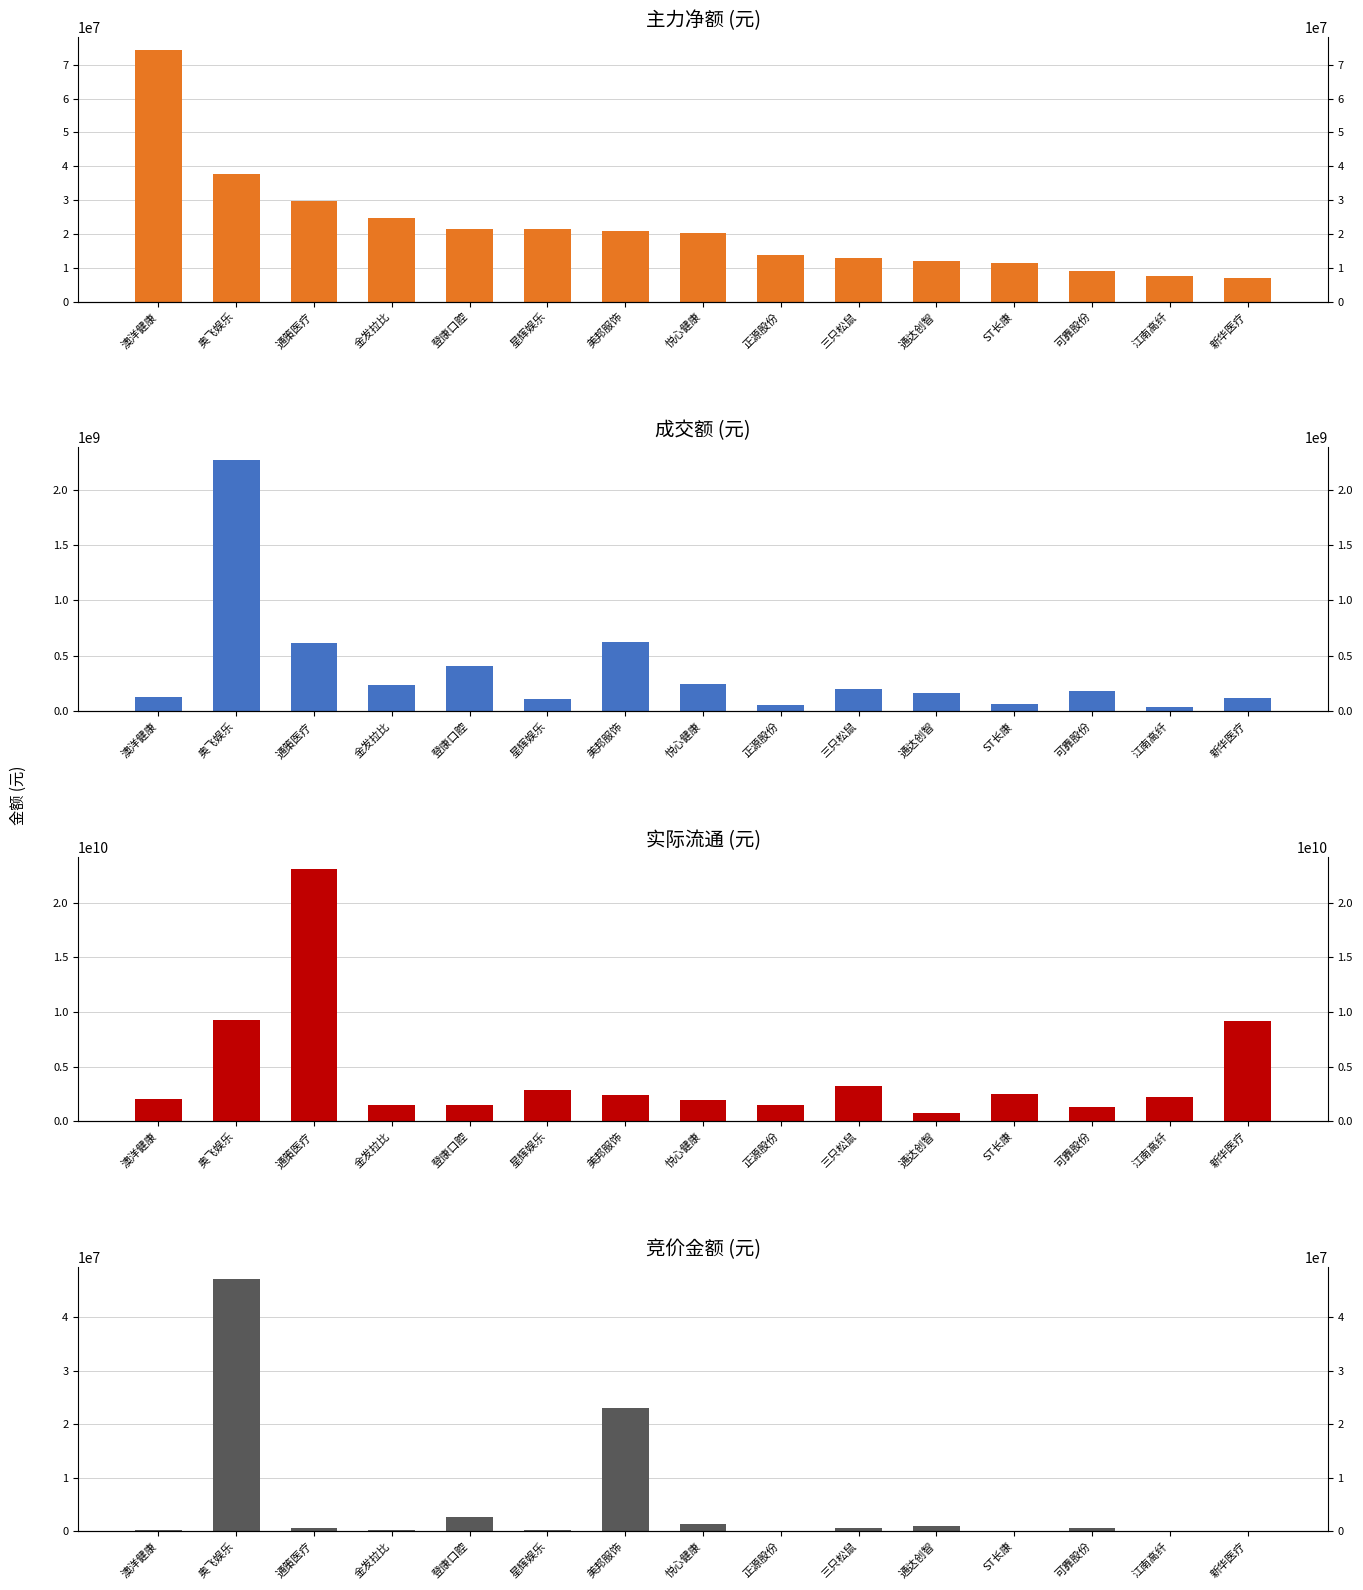

How many values in the 竞价金额 series are below 493416?

7